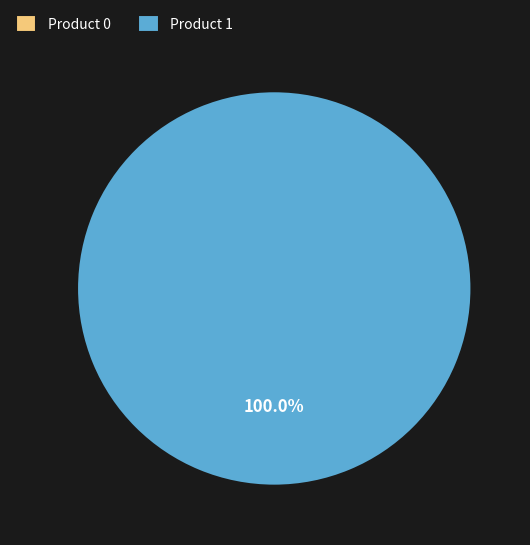

Is Product 1 the majority of the pie?

Yes